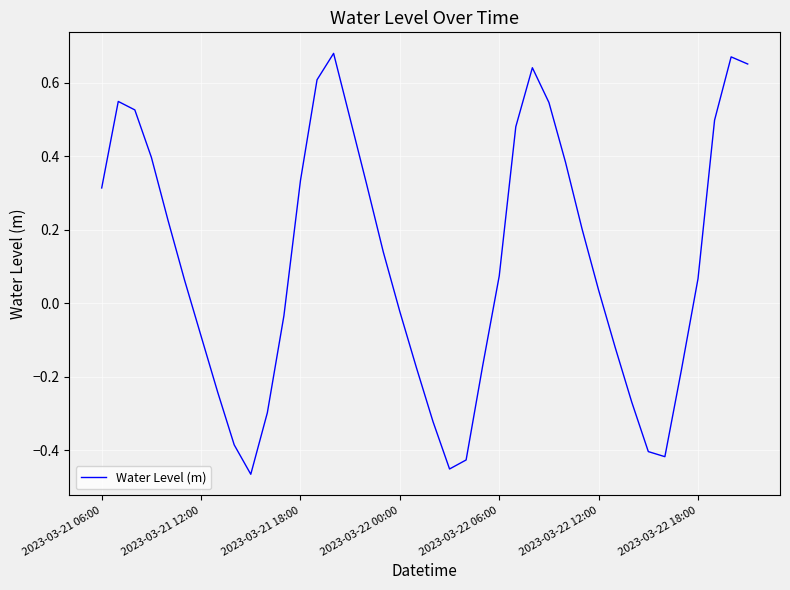

What is the difference between the maximum and minimum values?

1.1